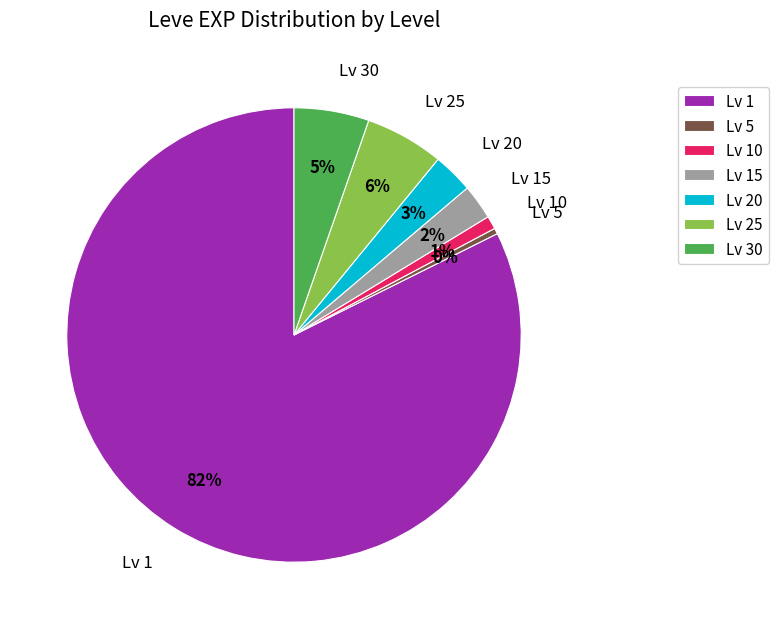

Do Lv 5 and Lv 10 together represent more than half of the pie?

No